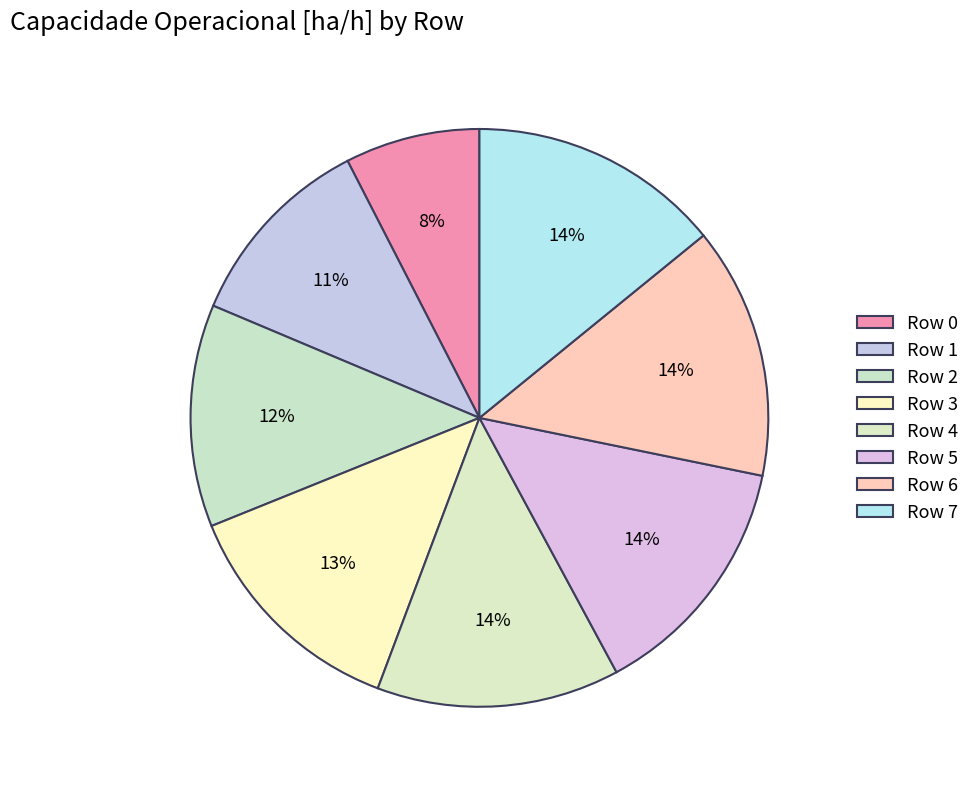

The Row 2 slice represents 12% of the pie. True or false?

True